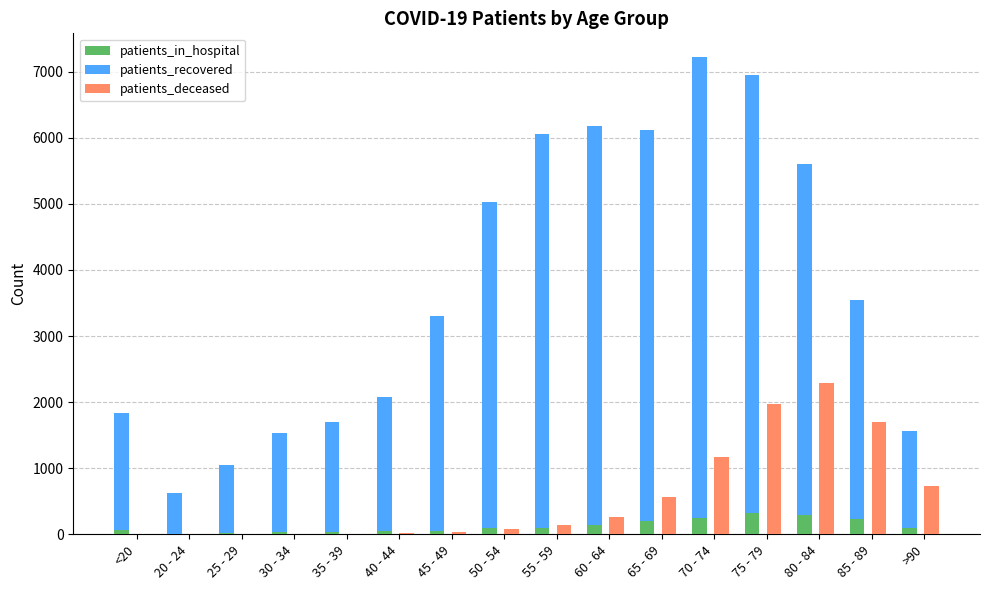

How many data points in patients_recovered are above 3313?

7